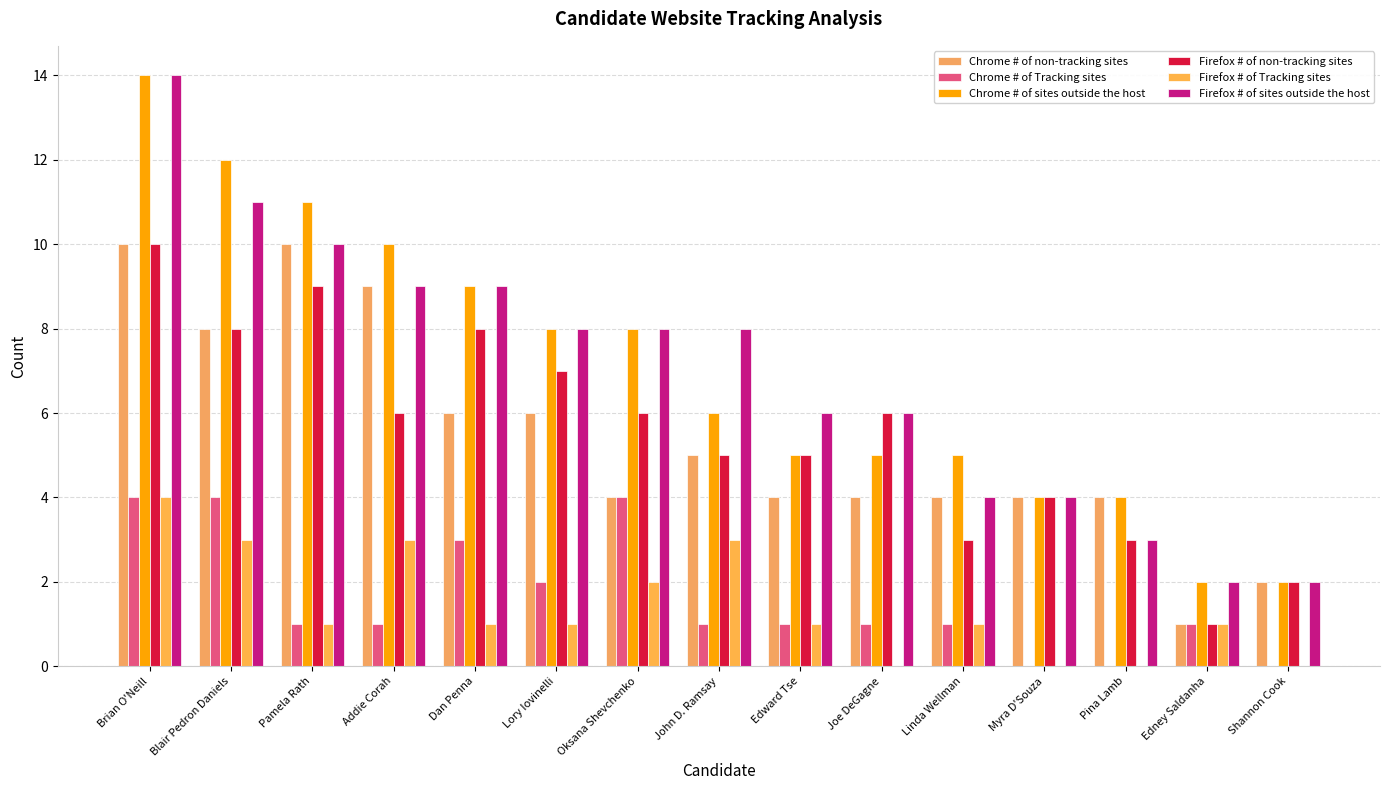

What are all the series names shown in the legend?

Chrome # of non-tracking sites, Chrome # of Tracking sites, Chrome # of sites outside the host, Firefox # of non-tracking sites, Firefox # of Tracking sites, Firefox # of sites outside the host